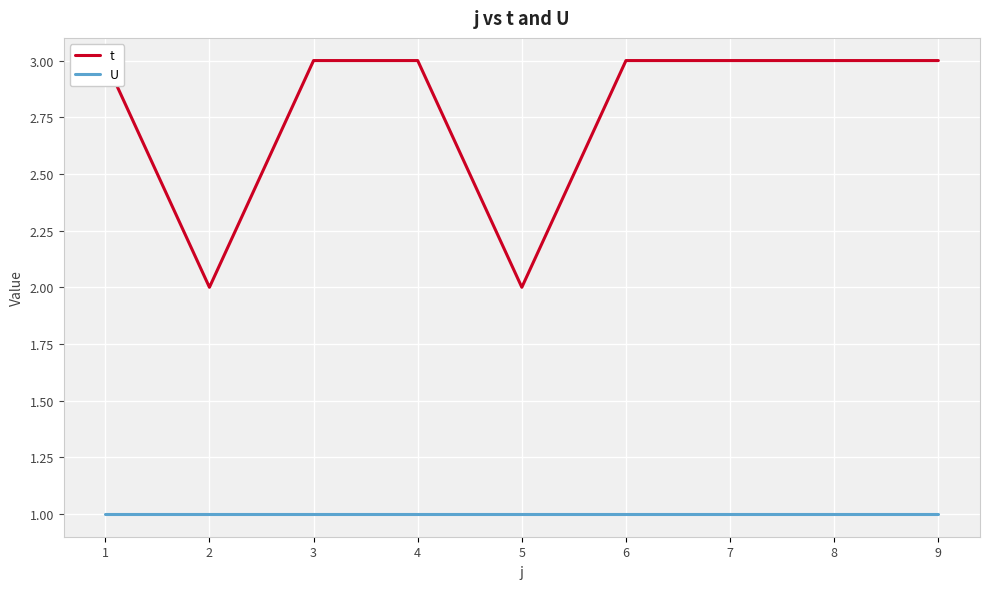

True or false: t has more than 1 interior local peaks.

False